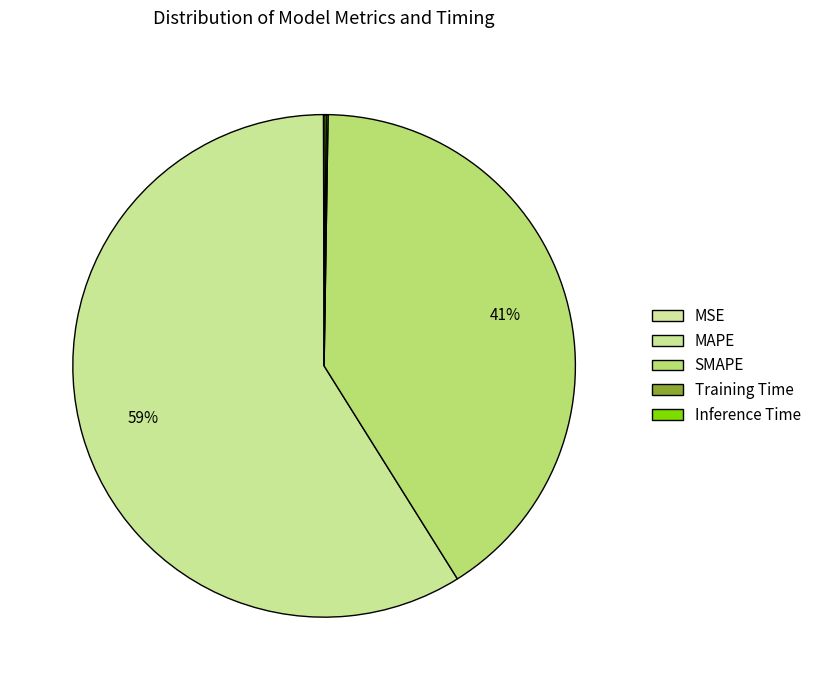

How many segments does this pie chart have?

5